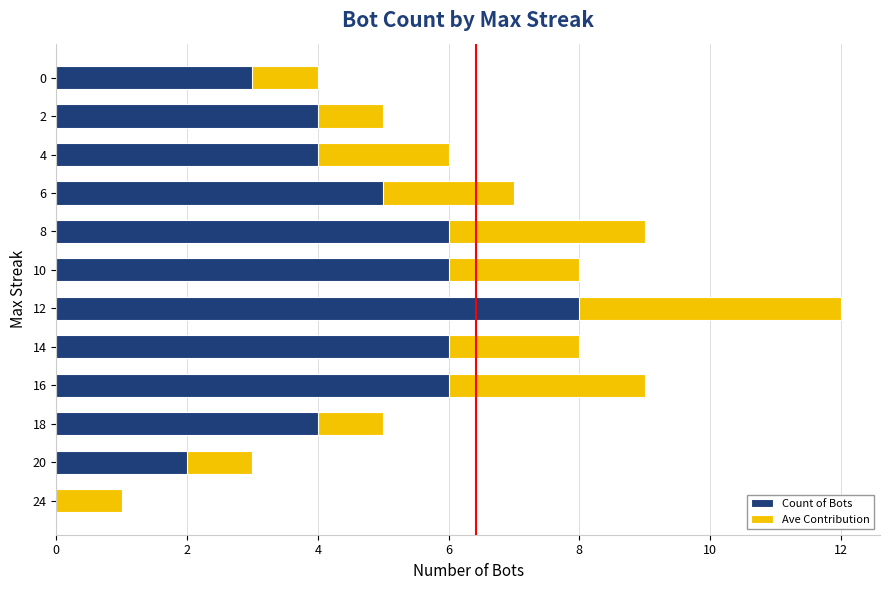

Is the value of Ave Contribution at 4 greater than the value of Count of Bots at 20?

No